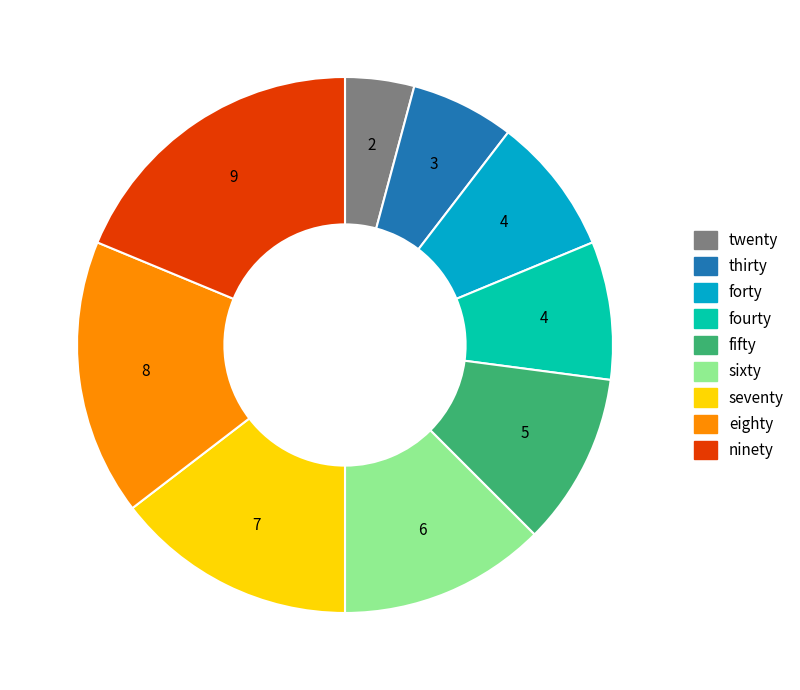

Approximately how many times larger is the value at ninety compared to eighty?

1.1